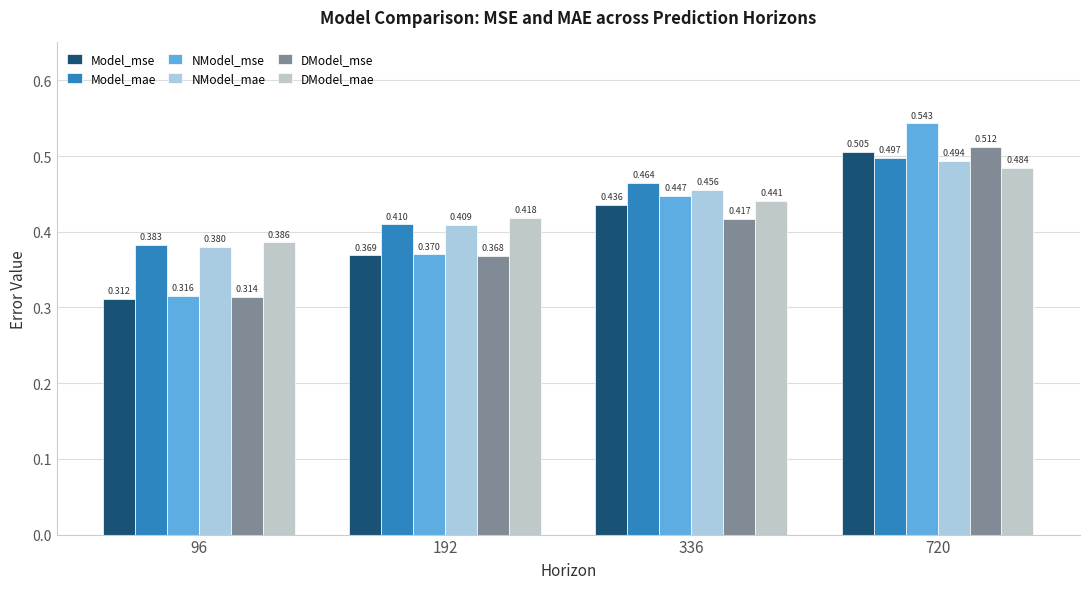

How many bars are there in total?

24